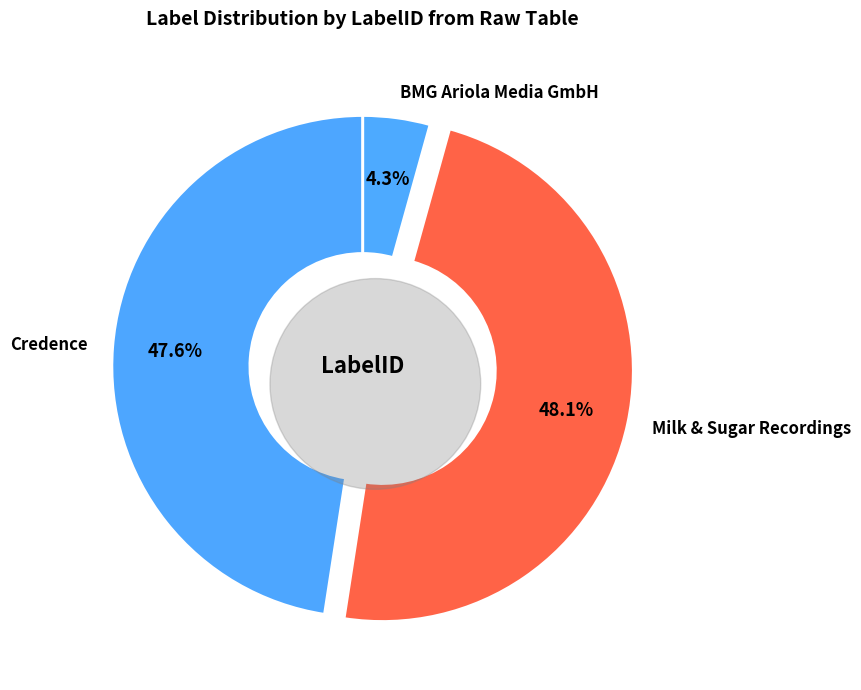

Between BMG Ariola Media GmbH and Credence, which is larger?

Credence